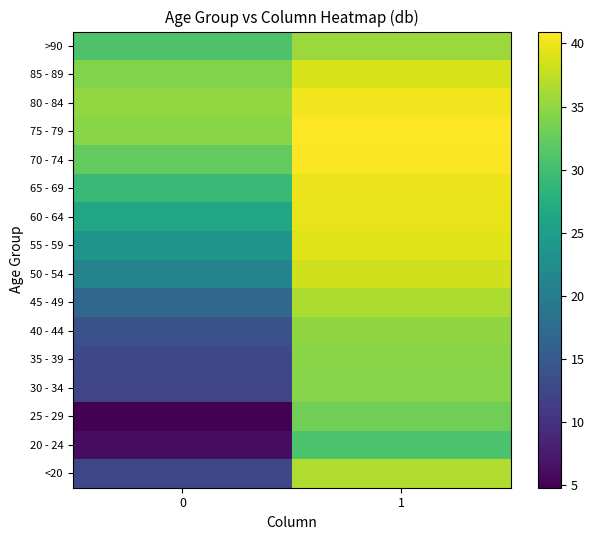

Count the number of data series in this chart.

16